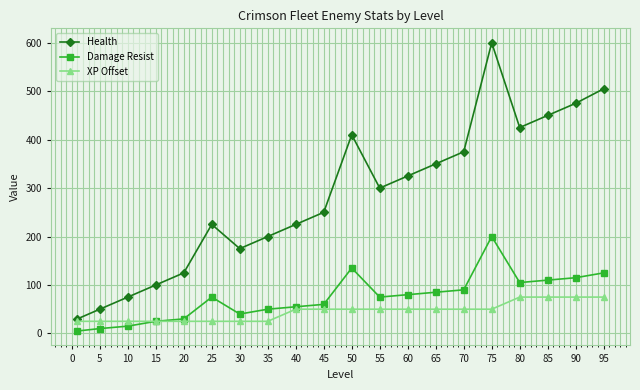

List the series in order of their peak value, lowest first.

XP Offset, Damage Resist, Health